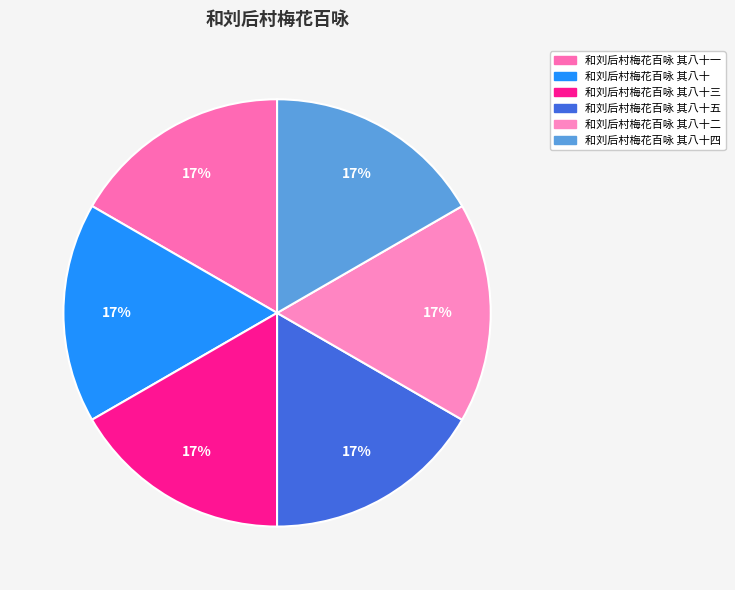

Is there a majority slice in this chart?

No